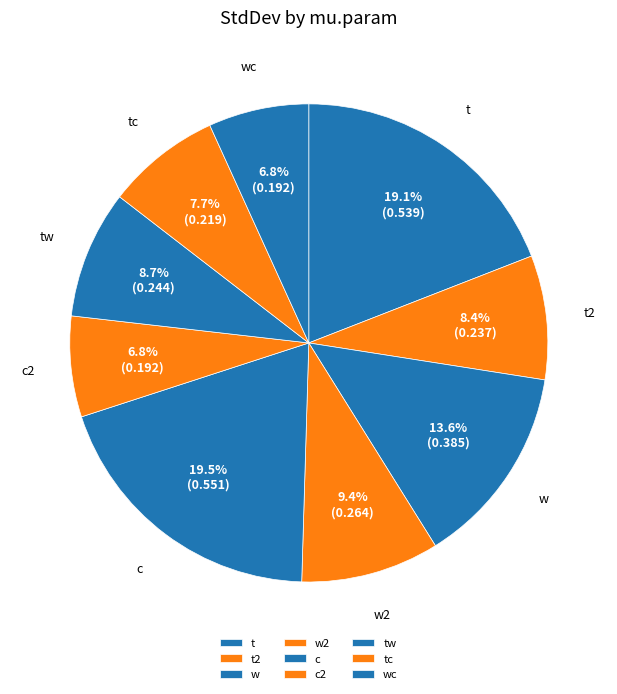

What is the smallest slice in the pie chart?

wc